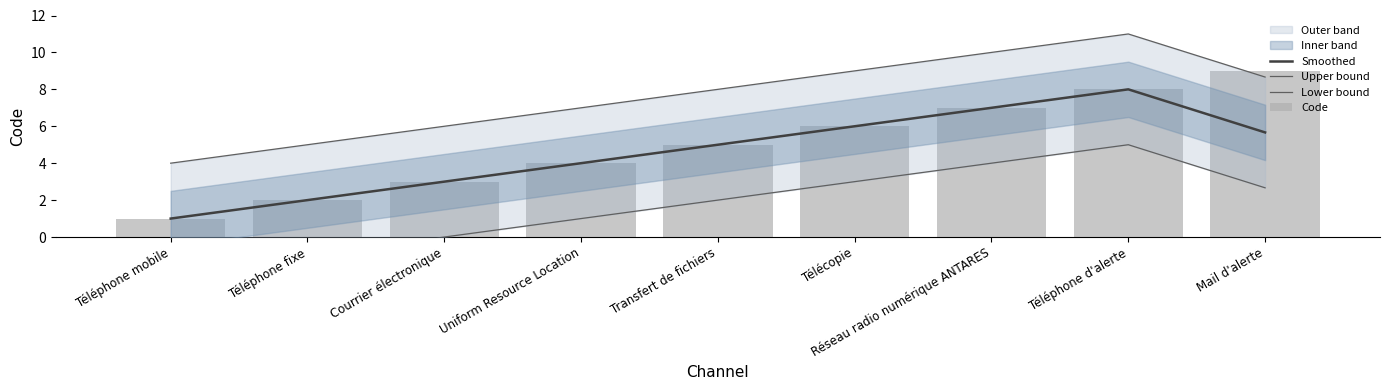

How many values in the Smoothed series exceed 5?

4